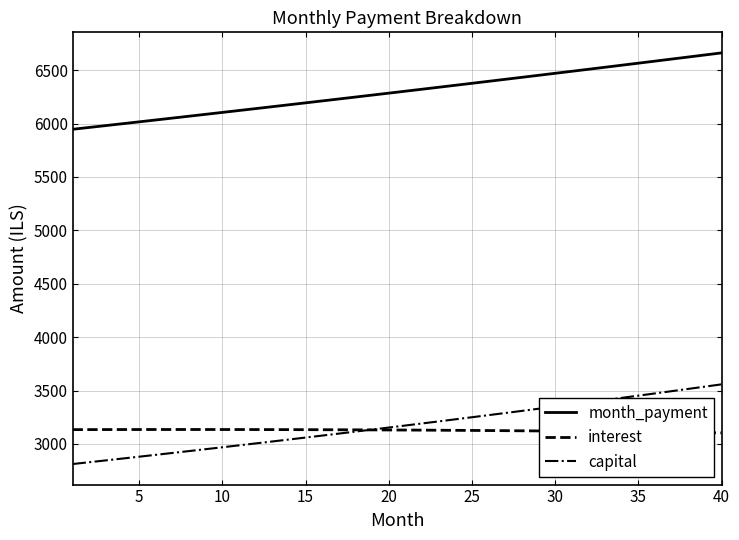

What is the minimum value shown in the chart?

2812.1